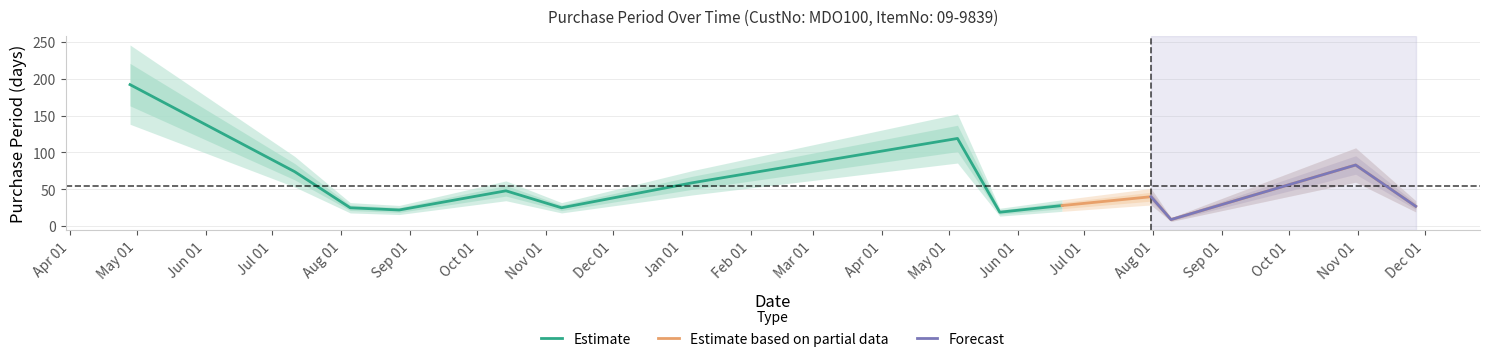

Is this an area chart (filled region under the line)?

No